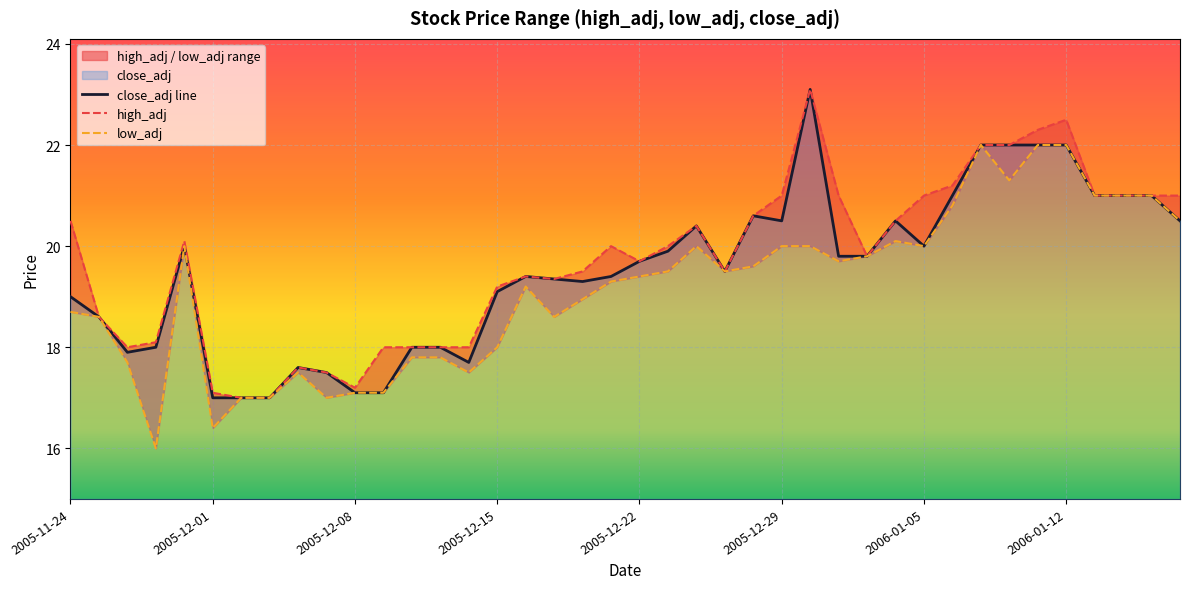

At which category does high_adj reach its first local valley?

2005-11-28